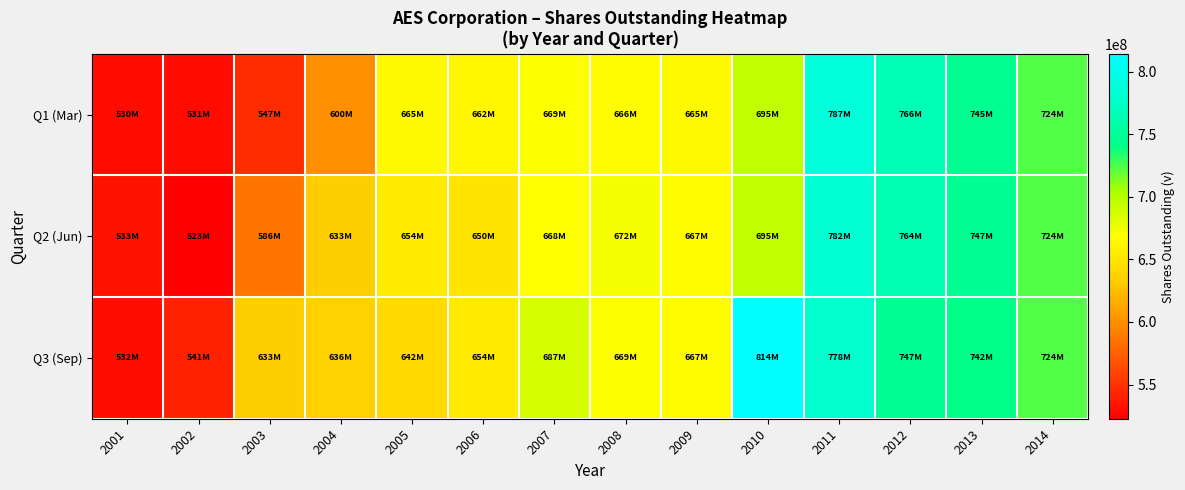

Reading left to right, list all the values displayed in this chart.

Q1 (Mar): 2001=530000000	2002=530508475	2003=547058824	2004=600000000	2005=665000000	2006=662264151	2007=669117647	2008=665714286	2009=665000000	2010=695000000	2011=787000000	2012=766000000	2013=745000000	2014=724000000
Q2 (Jun): 2001=533333333	2002=522727273	2003=586363636	2004=633333333	2005=653846154	2006=650000000	2007=667567568	2008=672000000	2009=667000000	2010=695000000	2011=782000000	2012=764000000	2013=747000000	2014=724000000
Q3 (Sep): 2001=531707317	2002=541379310	2003=633333333	2004=636363636	2005=642105263	2006=653846154	2007=686666667	2008=669000000	2009=667000000	2010=814285714	2011=778000000	2012=747000000	2013=742000000	2014=724000000